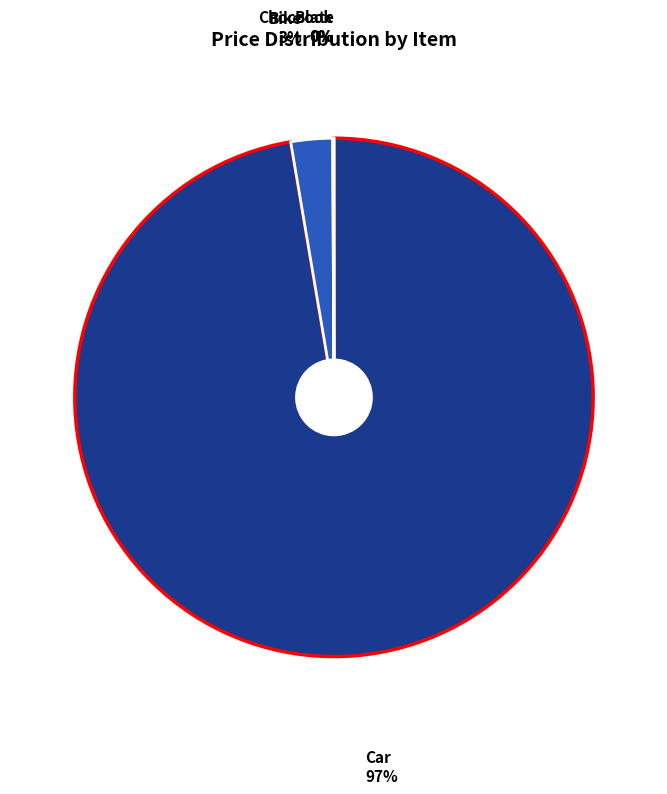

Which category has the biggest portion of the pie?

Car